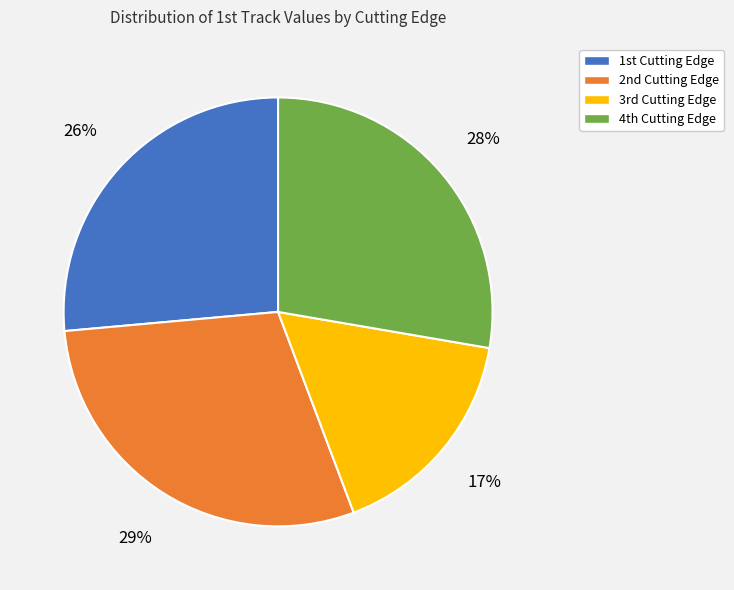

How many slices are in this pie chart?

4